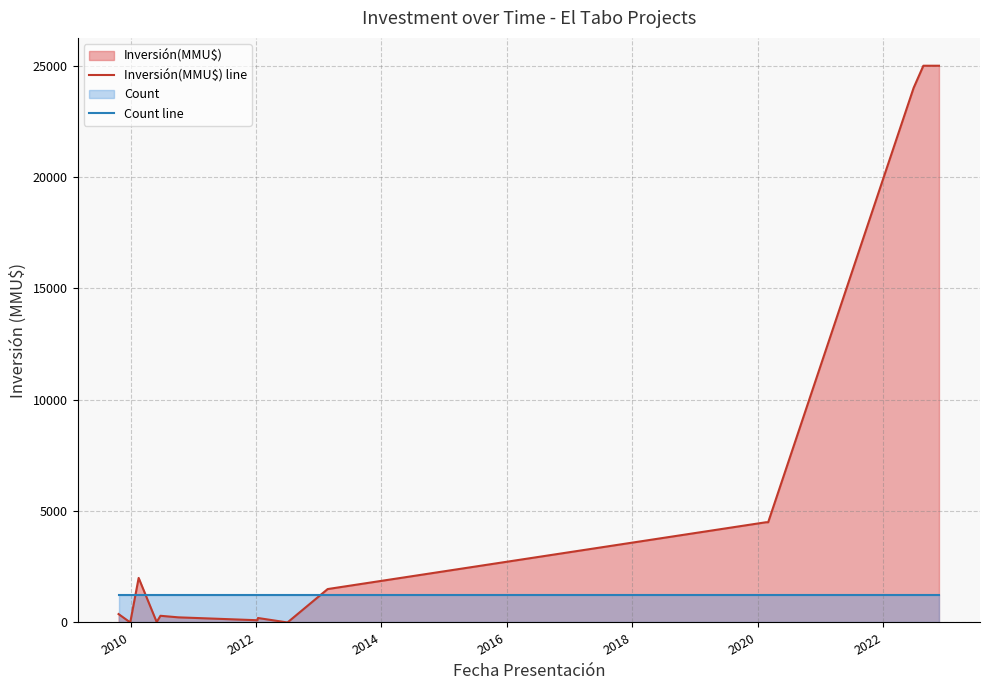

Rank the series by their maximum value, from lowest to highest.

Count line, Inversión(MMU$) line